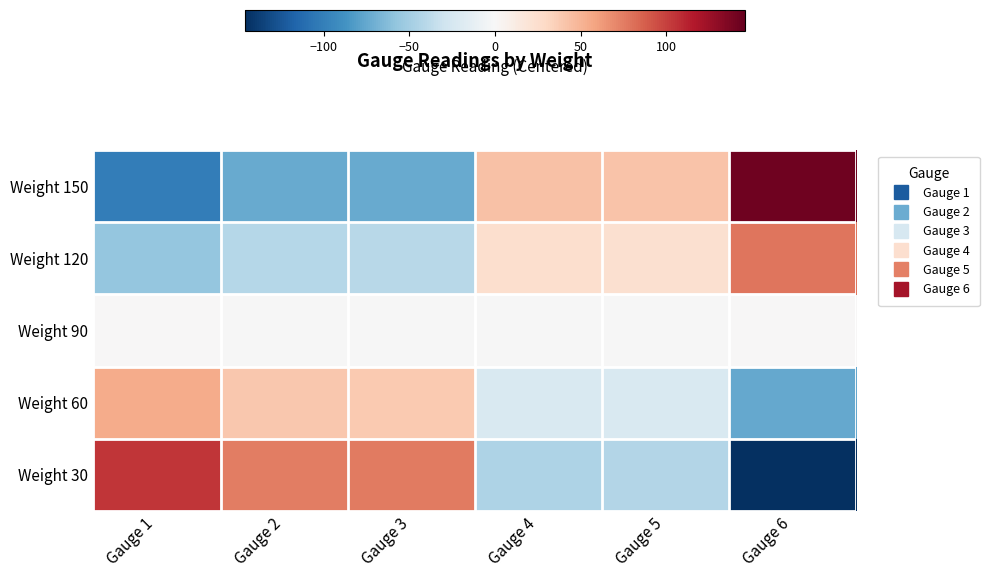

Which has a higher value, Gauge 1 or Gauge 5?

Gauge 1